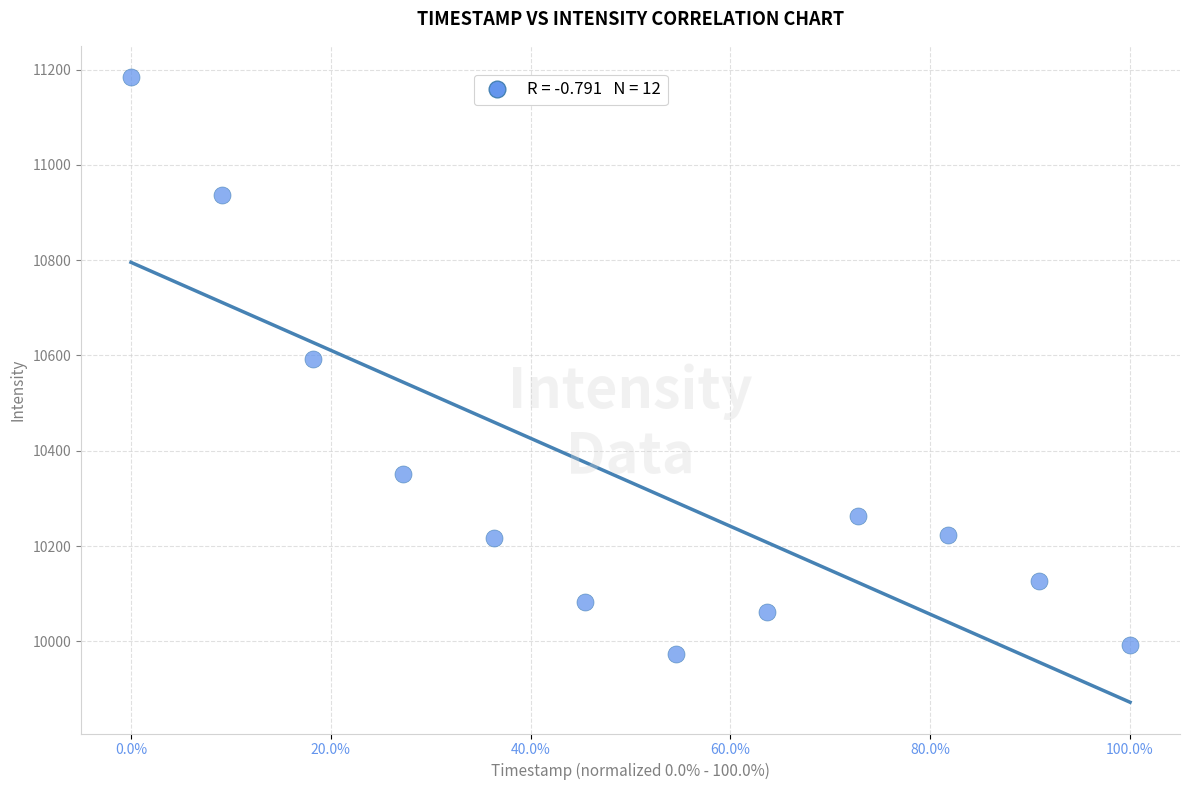

What is the range of Y values (max minus min)?

1210.0